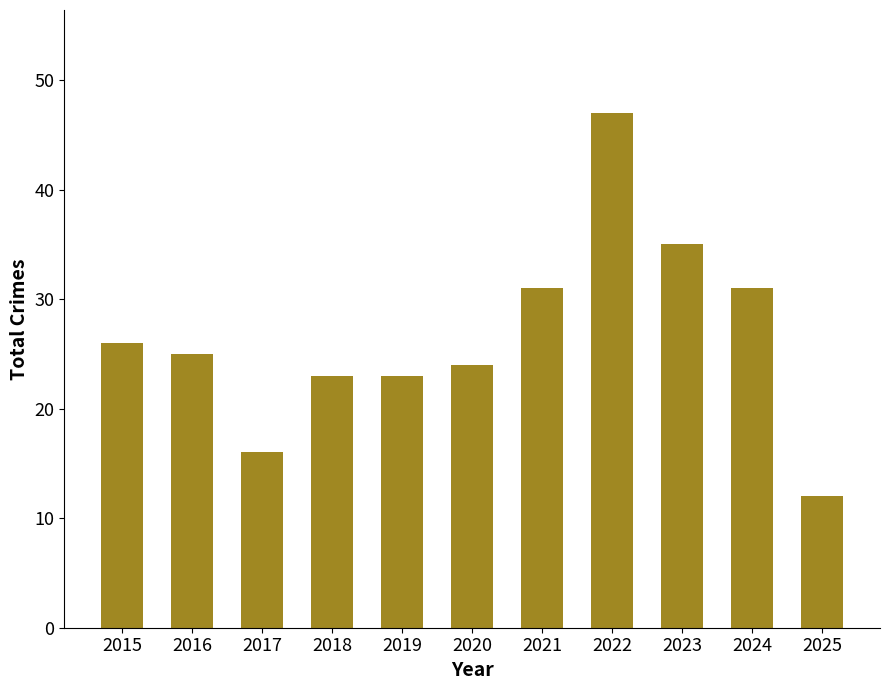

Is it true that the value at 2018 is 23?

True